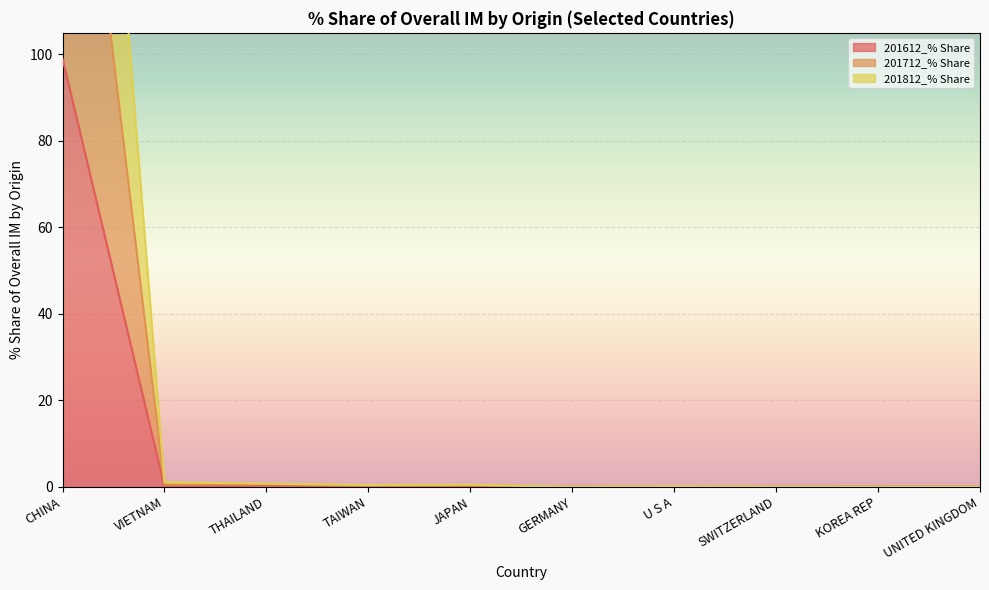

True or false: 201612_% Share and 201712_% Share cross at least once.

False